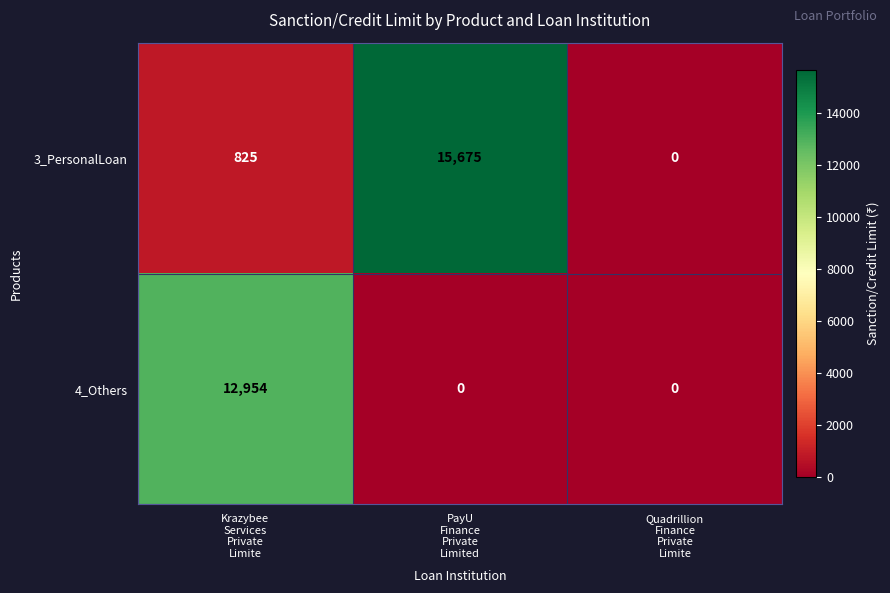

How many 4_Others values are between 0 and 12954?

3